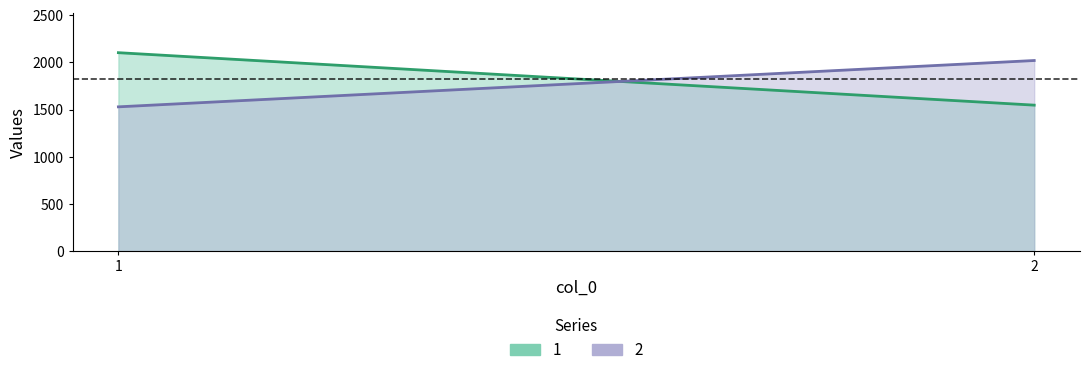

How many series are shown in this chart?

2